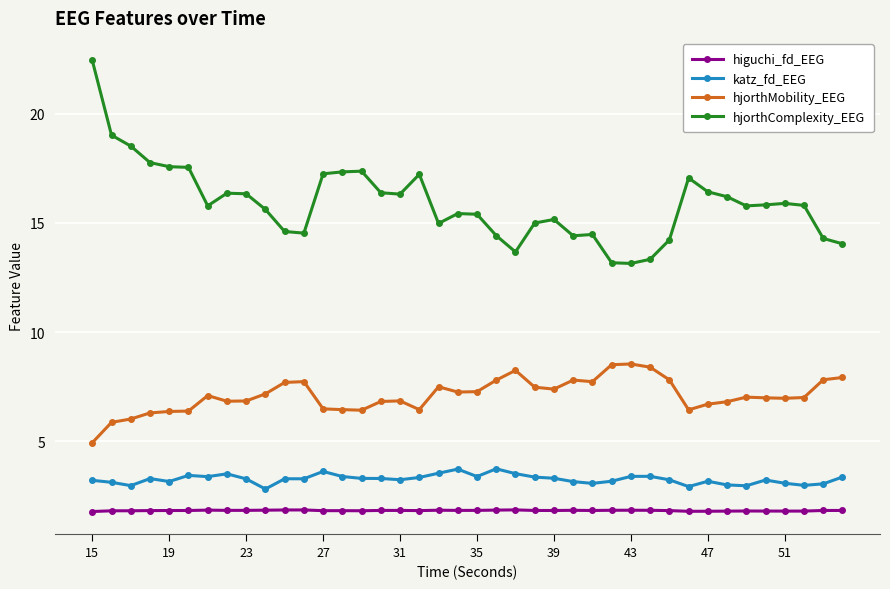

Which series has the largest total across all categories?

hjorthComplexity_EEG